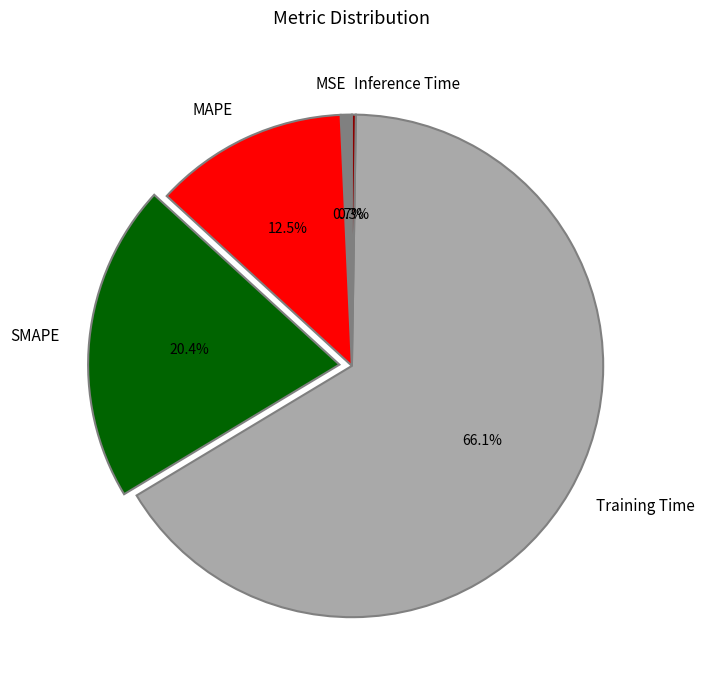

Which slice is the largest?

Training Time